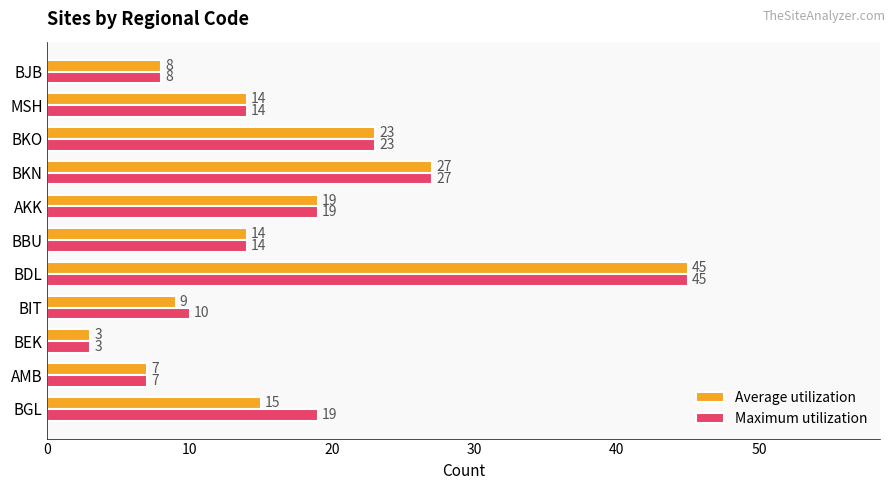

What is the sum of all Maximum utilization values?

189